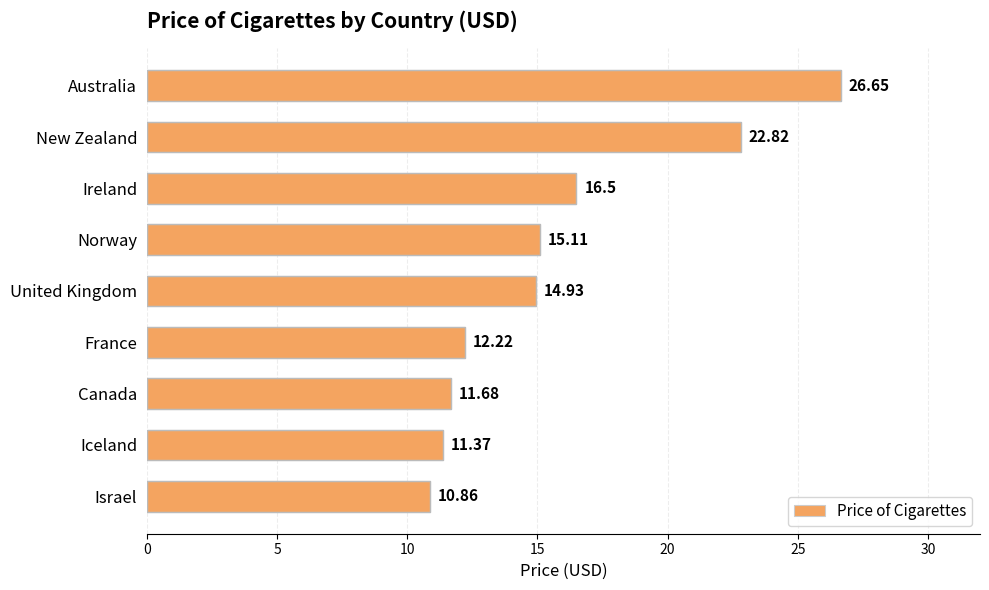

Where is the data nearest to the value 18?

Ireland